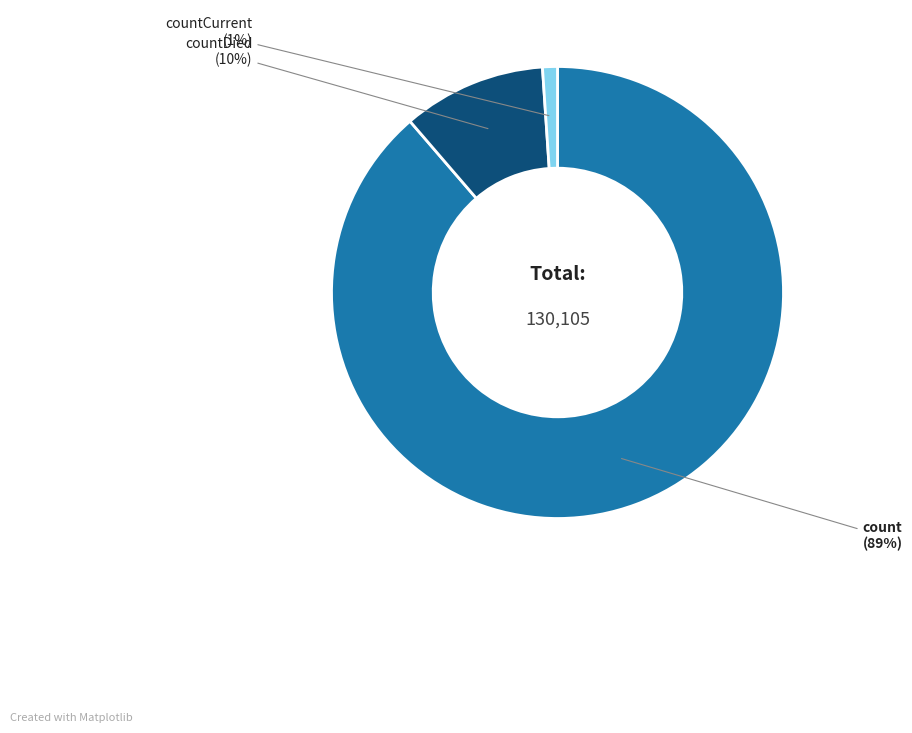

Is there any slice that represents more than half of the pie?

Yes